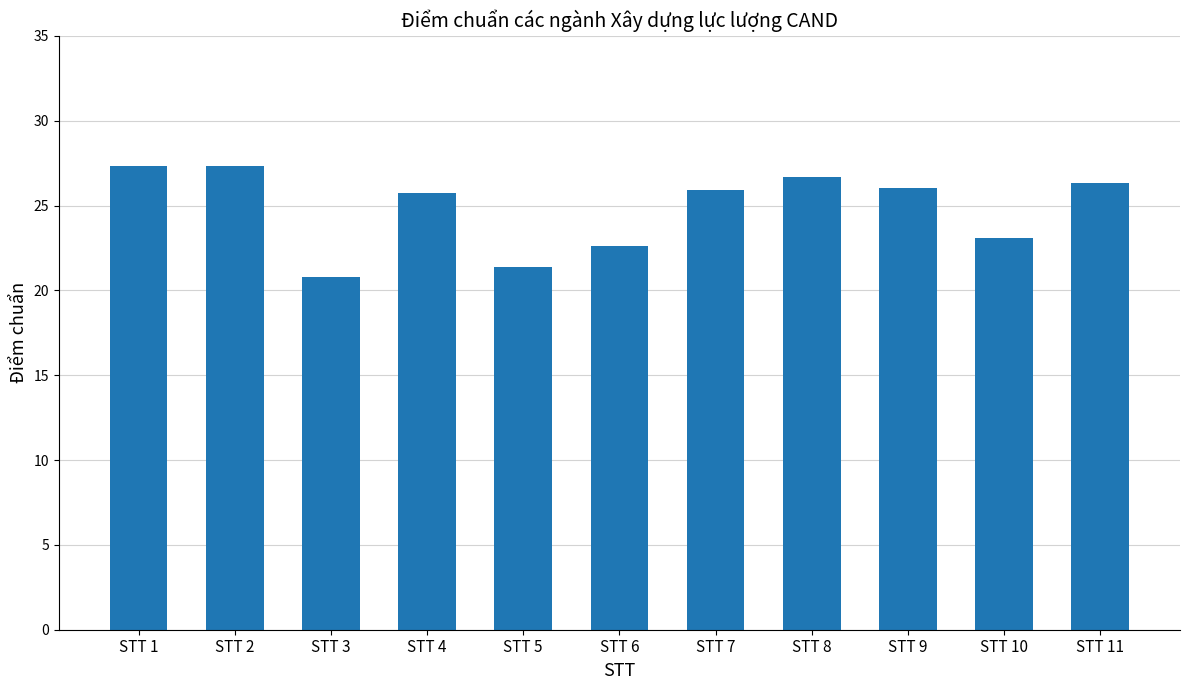

Which label corresponds to the smallest value in the chart?

STT 3